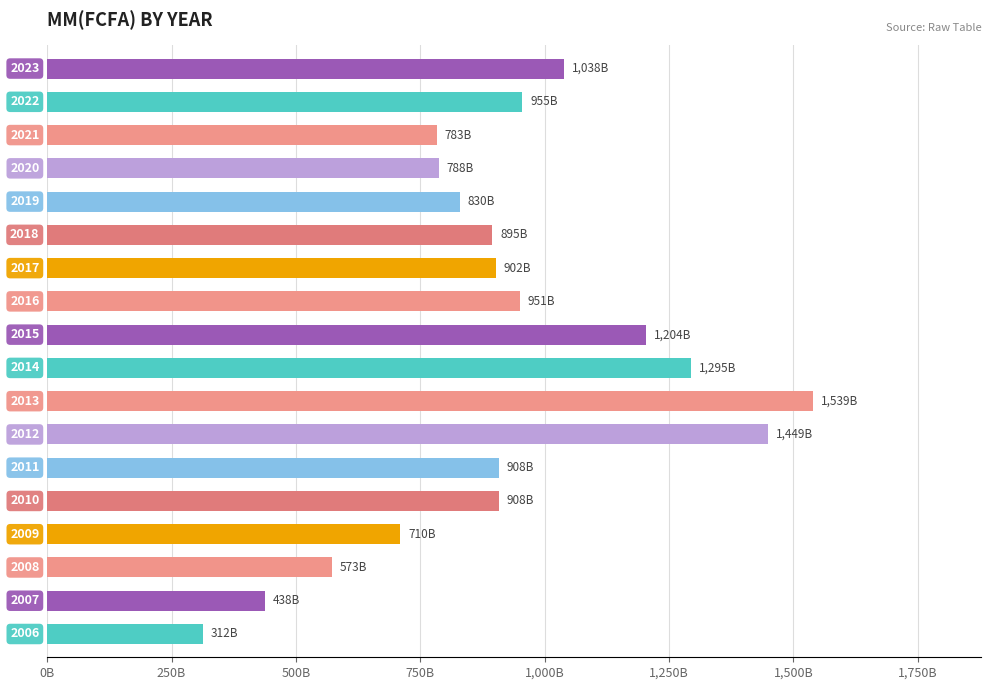

What is the maximum value shown in the chart?

1539000000000